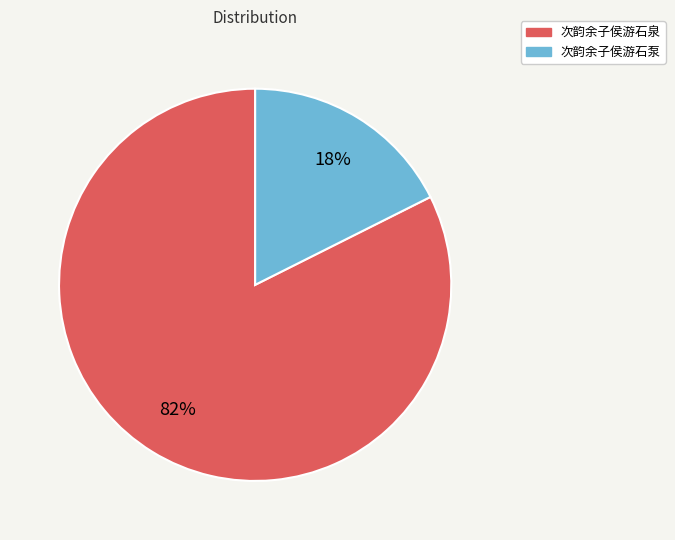

Count the number of slices in the pie.

2